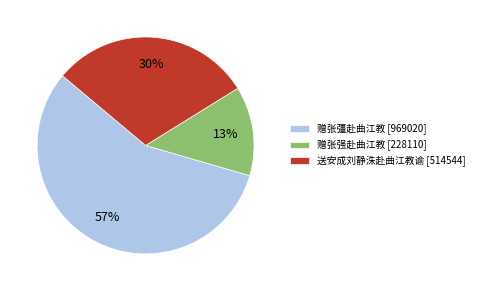

Rank the categories by value from highest to lowest.

赠张彊赴曲江教, 送安成刘静洙赴曲江教谕, 赠张强赴曲江教